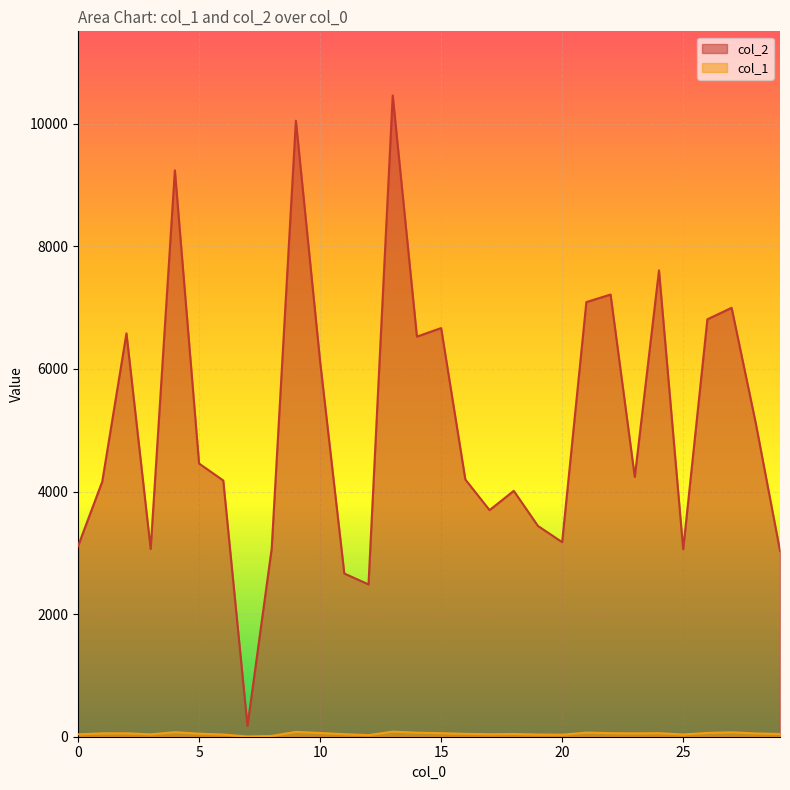

What is the sum of the col_2 values at 3 and 19?

6503